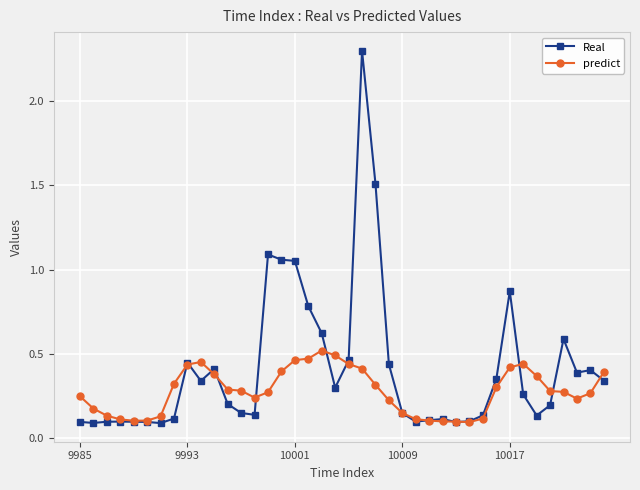

Which series has the largest total across all categories?

Real